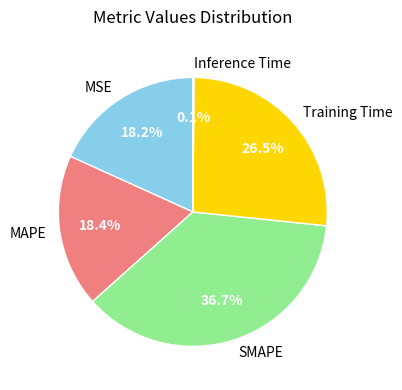

What percentage is the MSE slice, to the nearest percent?

18%